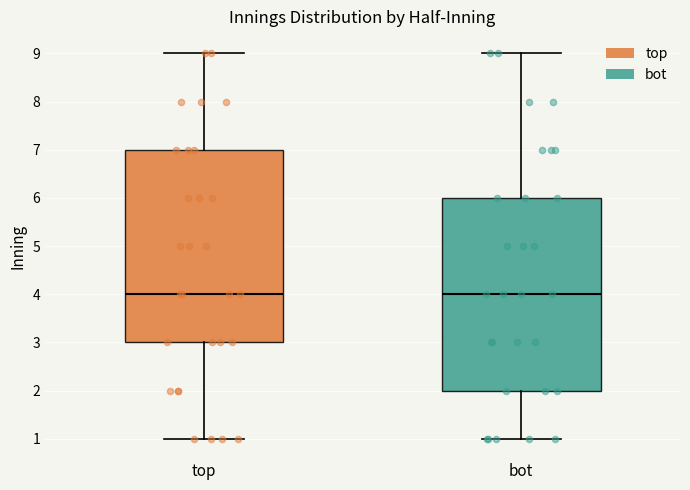

Reading left to right, read every box against the y-axis: the position of its median line, the range the box covers, and the ends of its whiskers. The values are not printed on the chart, so give them approximately, as read against the axis.

top: median 4, box 3 to 7, whiskers 1 to 9
bot: median 4, box 2 to 6, whiskers 1 to 9